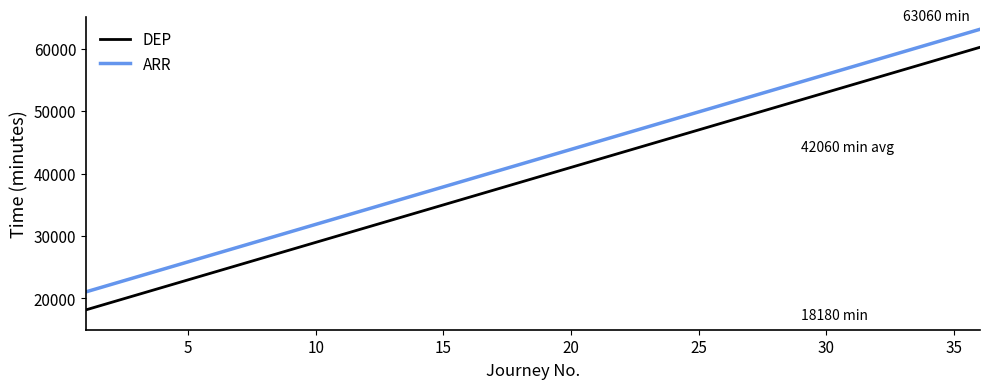

What is the difference between the maximum and minimum values in the DEP series?

42000